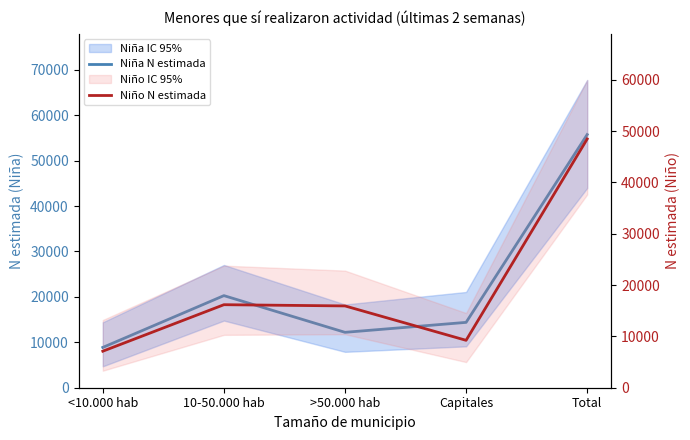

True or false: Niña N estimada and Niño N estimada cross at least once.

True